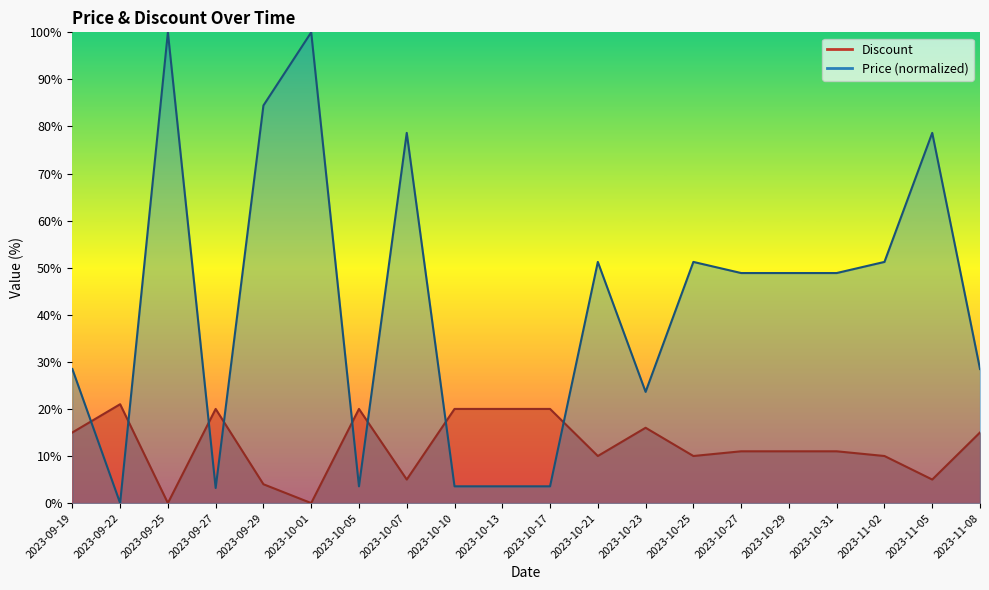

What is the label of the 17th point from the left?

2023-10-31